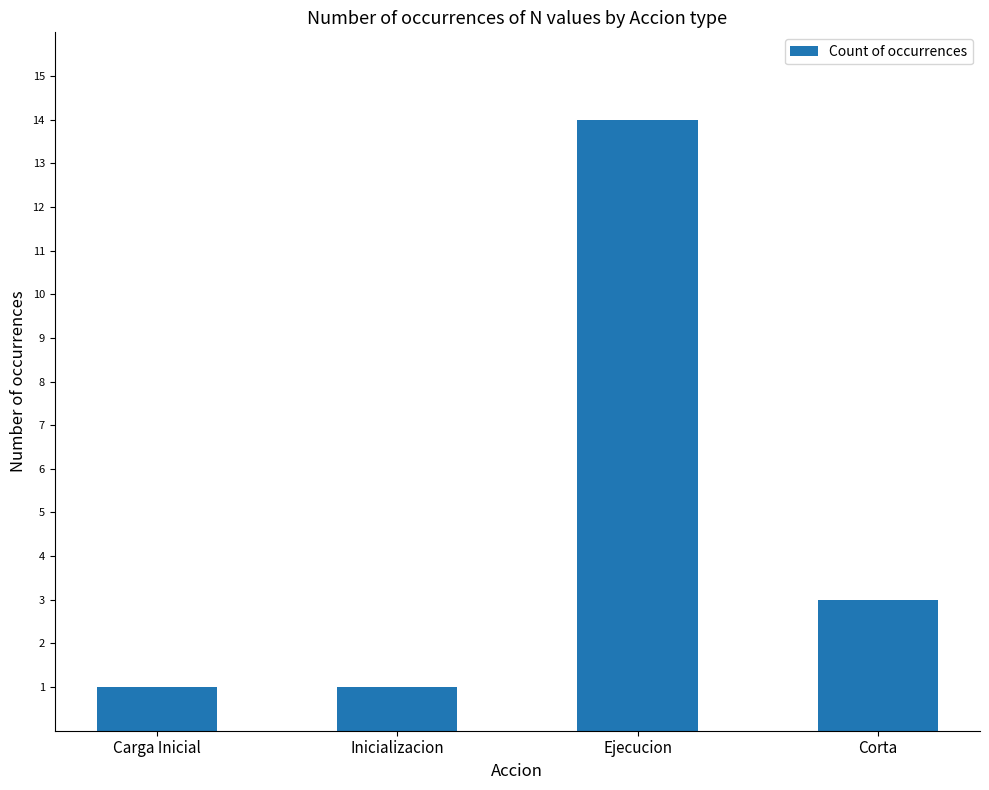

Which category has the highest value across all series?

Ejecucion